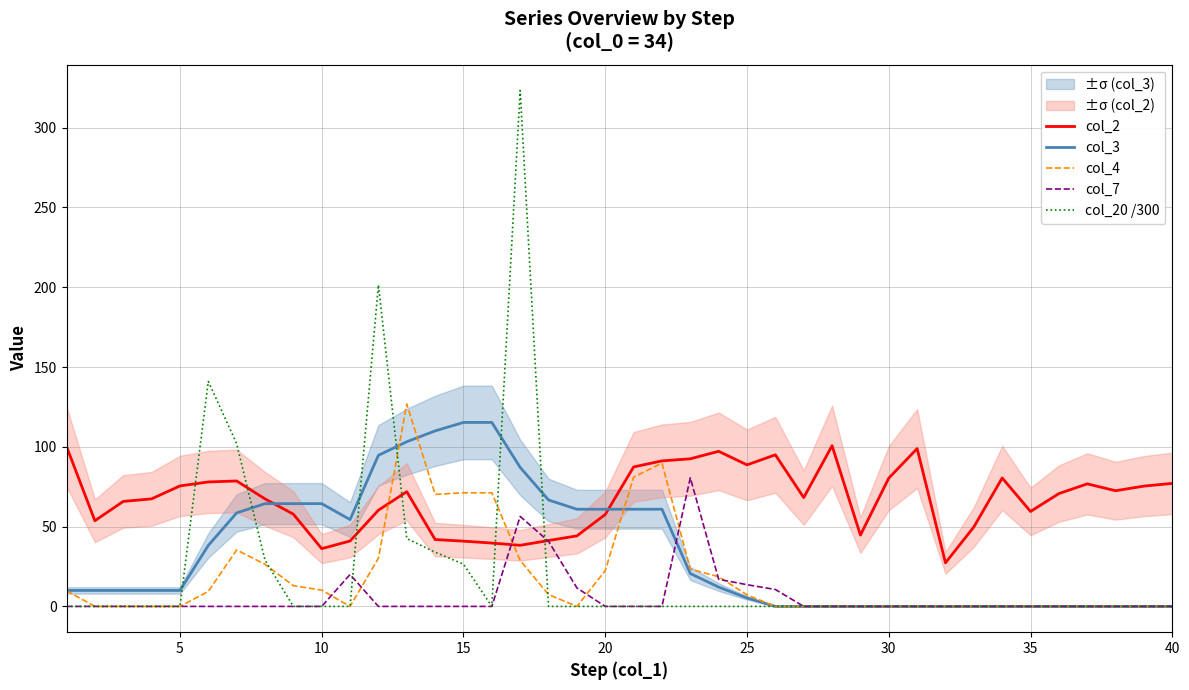

Reading right to left, transcribe all the data shown in this chart.

col_2: 77.1	75.4	72.5	76.8	70.7	59.5	80.5	49.8	27.3	98.9	80.4	44.7	100.7	68.2	95.0	88.7	97.2	92.5	91.2	87.4	57.6	44.2	41.3	38.3	39.7	40.9	41.9	71.9	60.3	41.0	36.2	57.8	67.4	78.6	78.0	75.5	67.4	65.8	53.7	100.2
col_3: 0.0	0.0	0.0	0.0	0.0	0.0	0.0	0.0	0.0	0.0	0.0	0.0	0.0	0.0	0.0	5.3	12.1	20.6	60.9	60.9	60.9	60.9	66.7	87.1	115.3	115.3	110.0	103.2	94.7	54.4	64.4	64.4	64.4	58.6	38.2	10.0	10.0	10.0	10.0	10.0
col_4: 0.0	0.0	0.0	0.0	0.0	0.0	0.0	0.0	0.0	0.0	0.0	0.0	0.0	0.0	0.0	7.2	18.6	23.4	89.8	81.0	22.4	0.0	7.4	28.8	71.2	71.2	70.2	126.8	30.2	0.0	10.2	13.0	26.4	35.4	9.4	0.0	0.0	0.0	0.0	9.8
col_7: 0.0	0.0	0.0	0.0	0.0	0.0	0.0	0.0	0.0	0.0	0.0	0.0	0.0	0.0	10.6	13.6	17.0	80.6	0.0	0.0	0.0	11.6	40.8	56.4	0.0	0.0	0.0	0.0	0.0	20.0	0.0	0.0	0.0	0.0	0.0	0.0	0.0	0.0	0.0	0.0
col_20 /300: 0.0	0.0	0.0	0.0	0.0	0.0	0.0	0.0	0.0	0.0	0.0	0.0	0.0	0.0	0.0	0.0	0.0	0.0	0.0	0.0	0.0	0.0	0.0	323.3	0.0	26.5	34.0	42.5	201.5	0.0	0.0	0.0	29.0	102.0	141.0	0.0	0.0	0.0	0.0	0.0